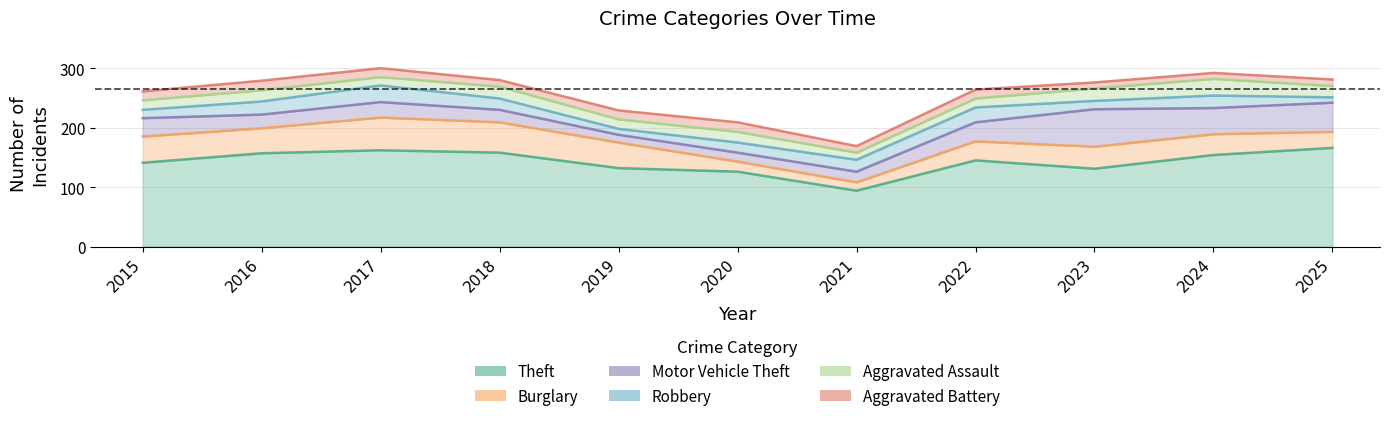

Rank the categories by Motor Vehicle Theft value from lowest to highest.

2019, 2020, 2021, 2018, 2016, 2017, 2015, 2022, 2024, 2025, 2023